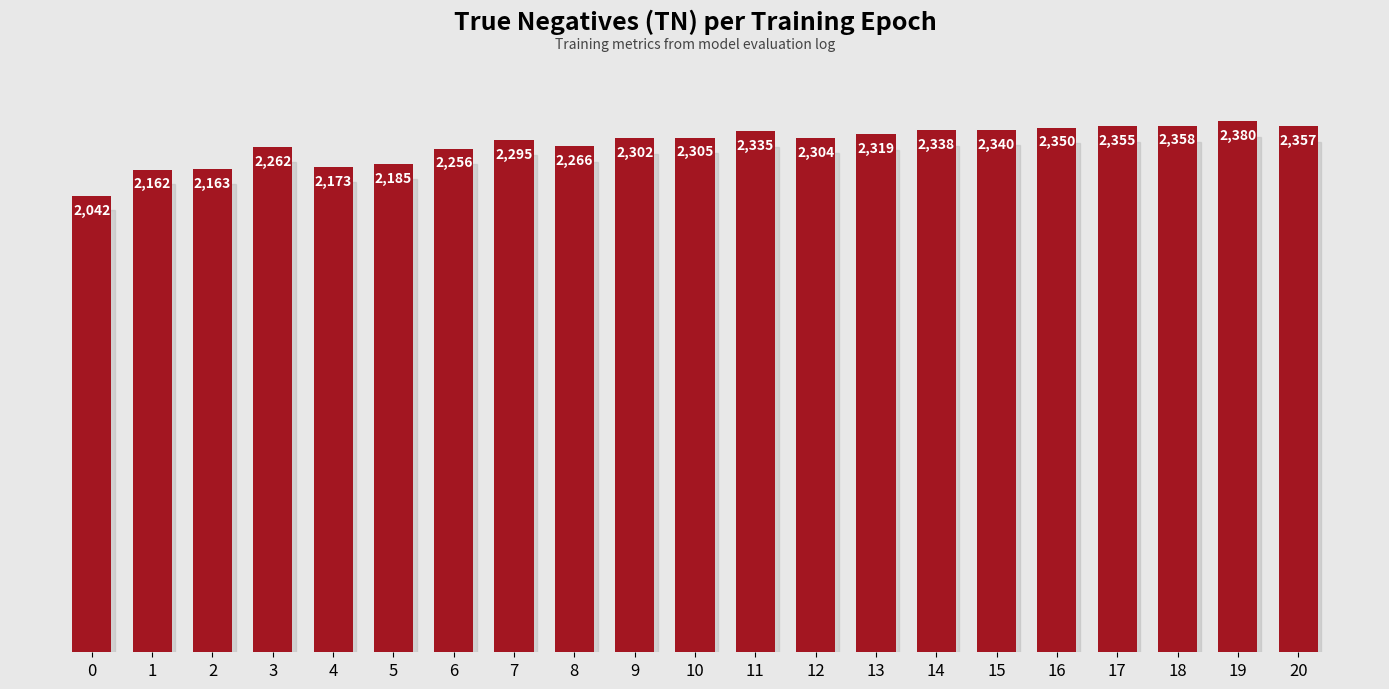

Reading left to right, extract all data points from this chart.

0=2042	1=2162	2=2163	3=2262	4=2173	5=2185	6=2256	7=2295	8=2266	9=2302	10=2305	11=2335	12=2304	13=2319	14=2338	15=2340	16=2350	17=2355	18=2358	19=2380	20=2357